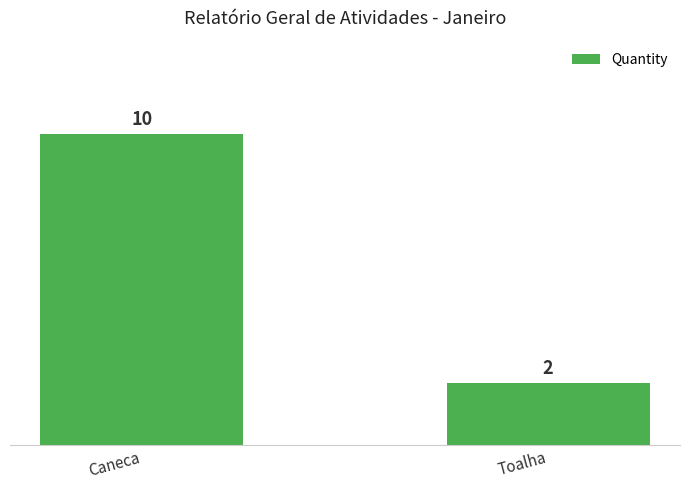

List the labels in order of value, smallest first.

Toalha, Caneca